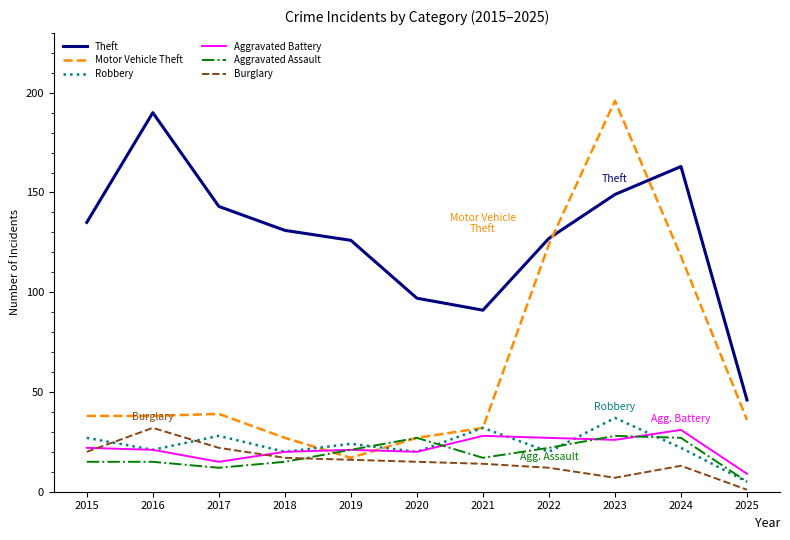

At which label is Motor Vehicle Theft closest to 106?

2024